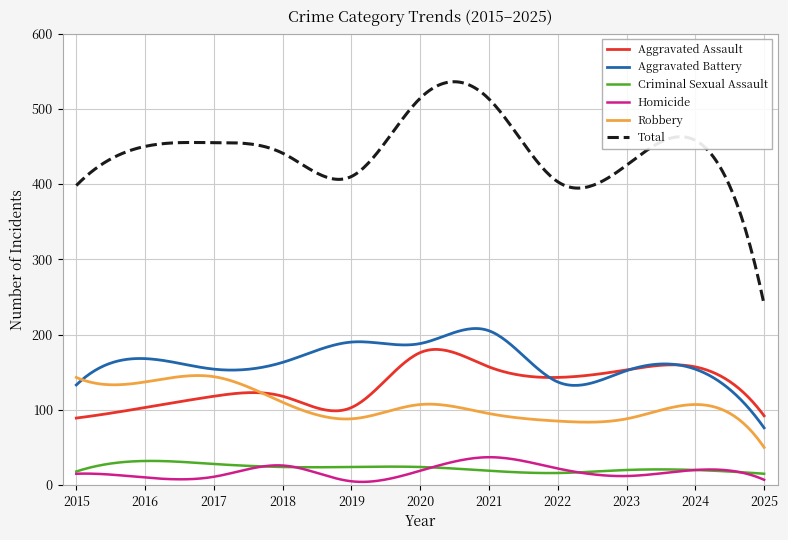

What are all the series names shown in the legend?

Aggravated Assault, Aggravated Battery, Criminal Sexual Assault, Homicide, Robbery, Total